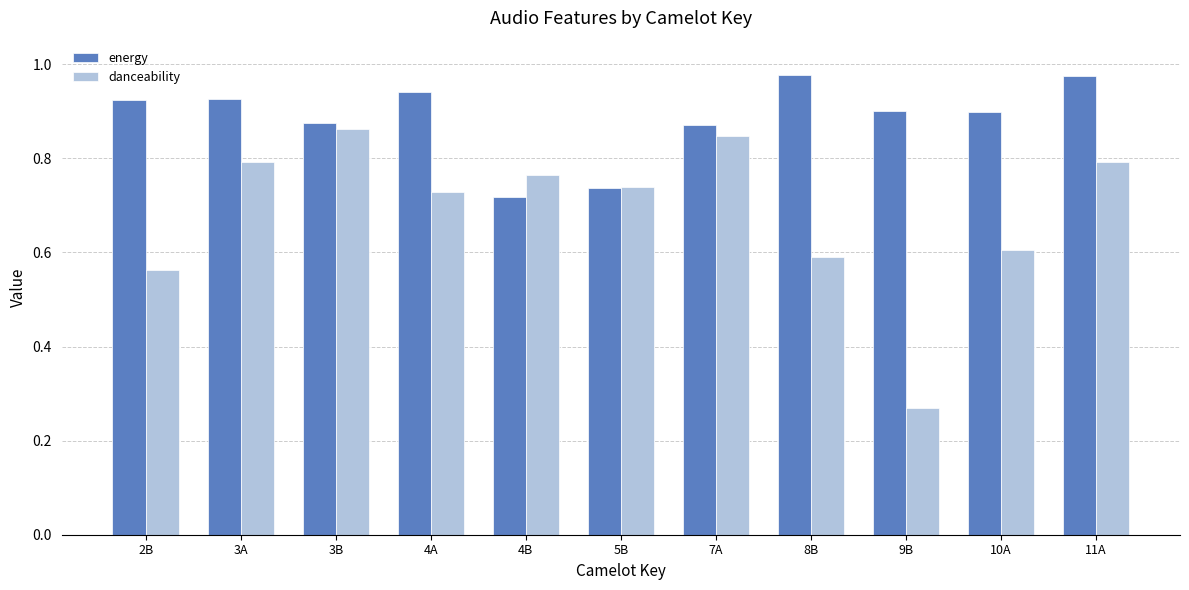

List the series in order of their peak value, lowest first.

danceability, energy